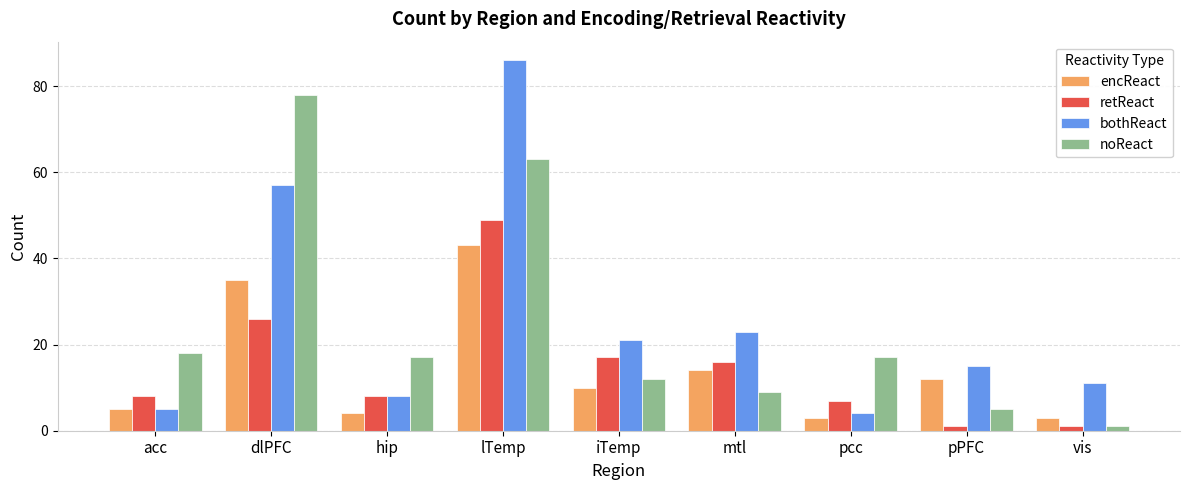

What is the value of the bothReact bar at the 2nd from the left?

57